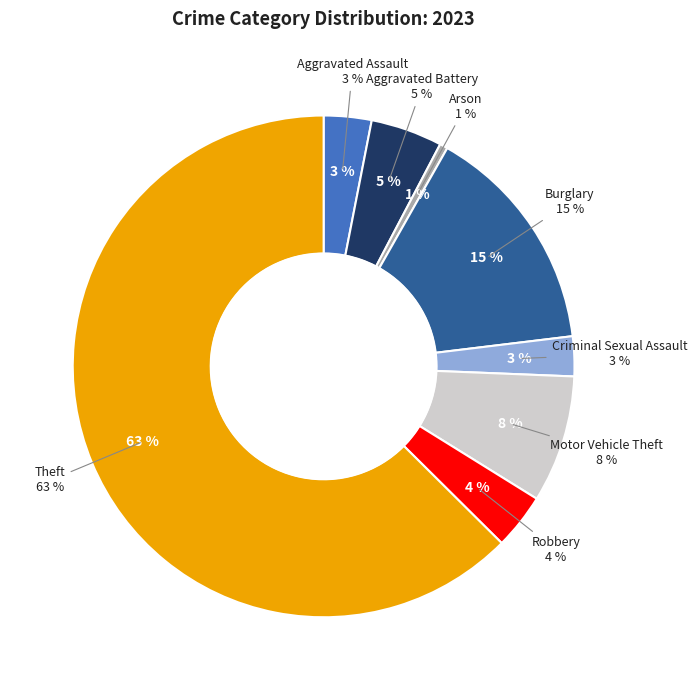

The Aggravated Battery slice represents 5% of the pie. True or false?

True